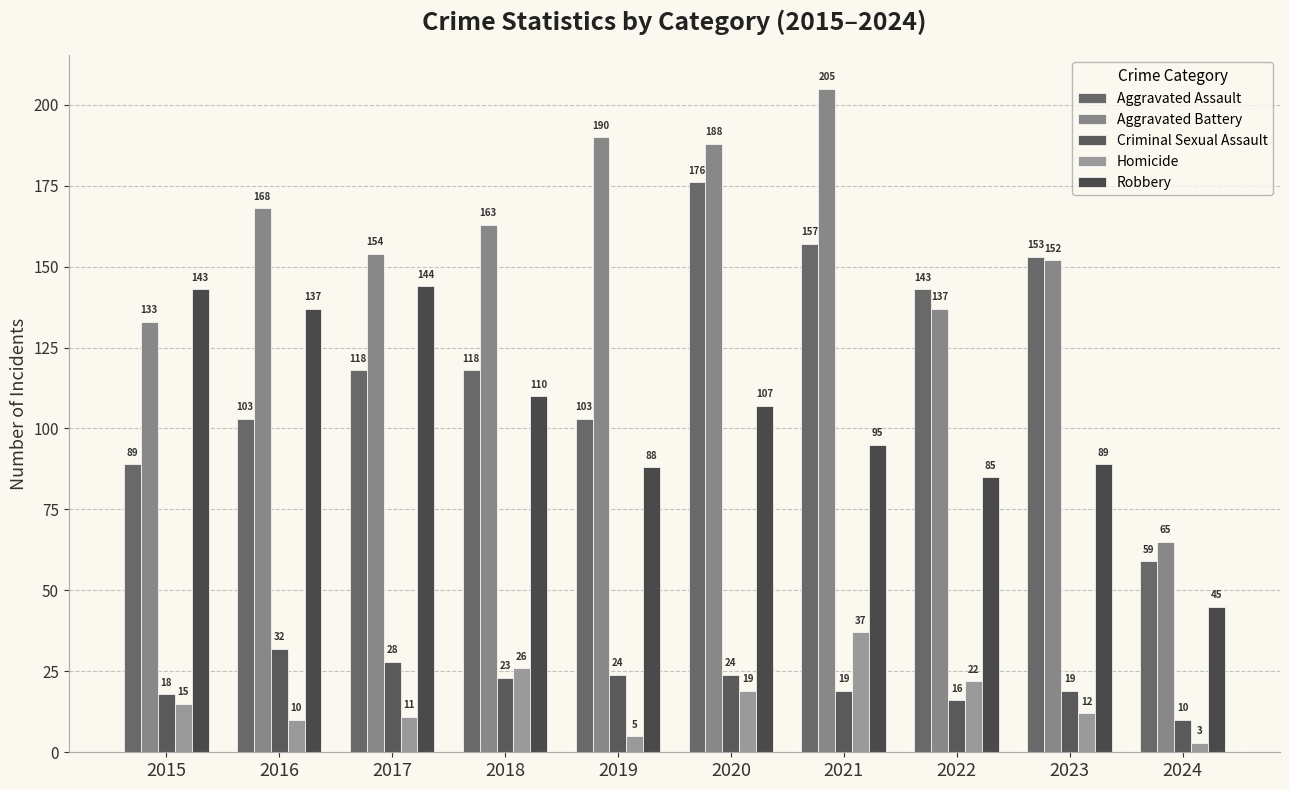

List the labels in order of Robbery value, largest first.

2017, 2015, 2016, 2018, 2020, 2021, 2023, 2019, 2022, 2024